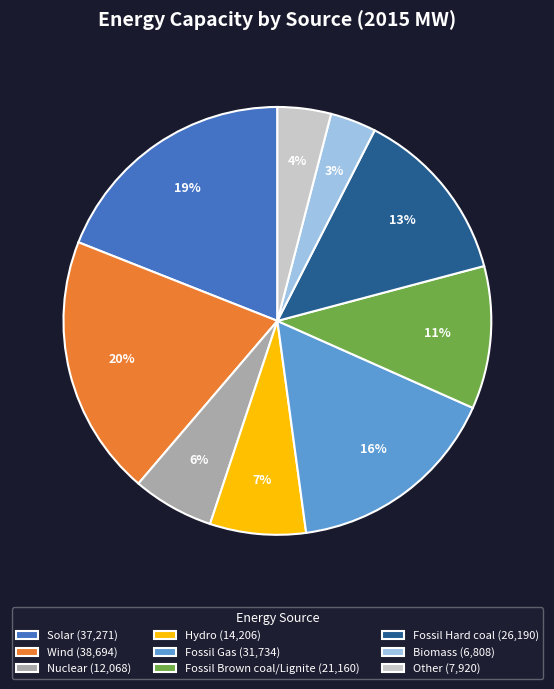

Count the number of slices in the pie.

9